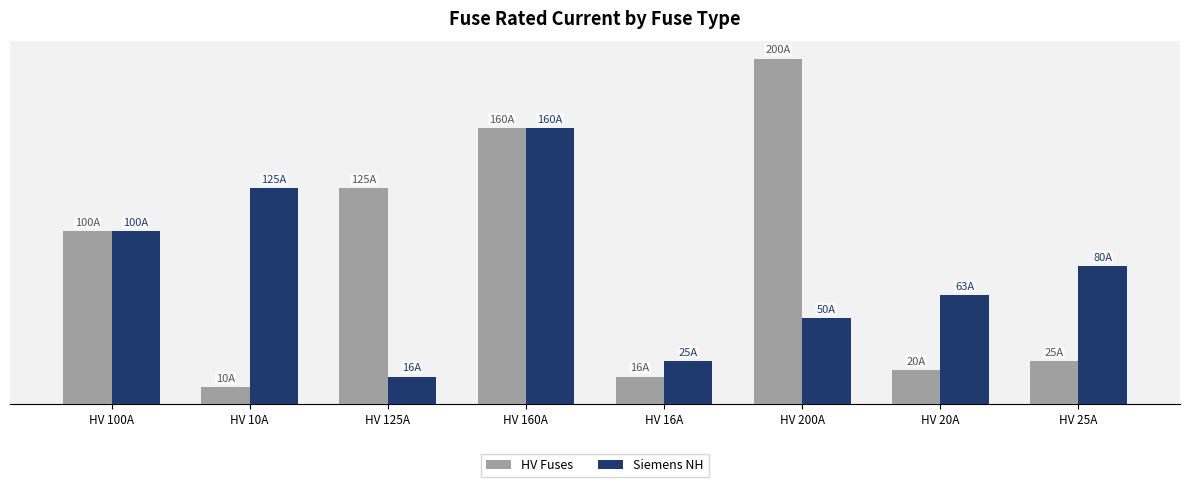

What is the value of the HV Fuses bar at the 6th from the left?

200